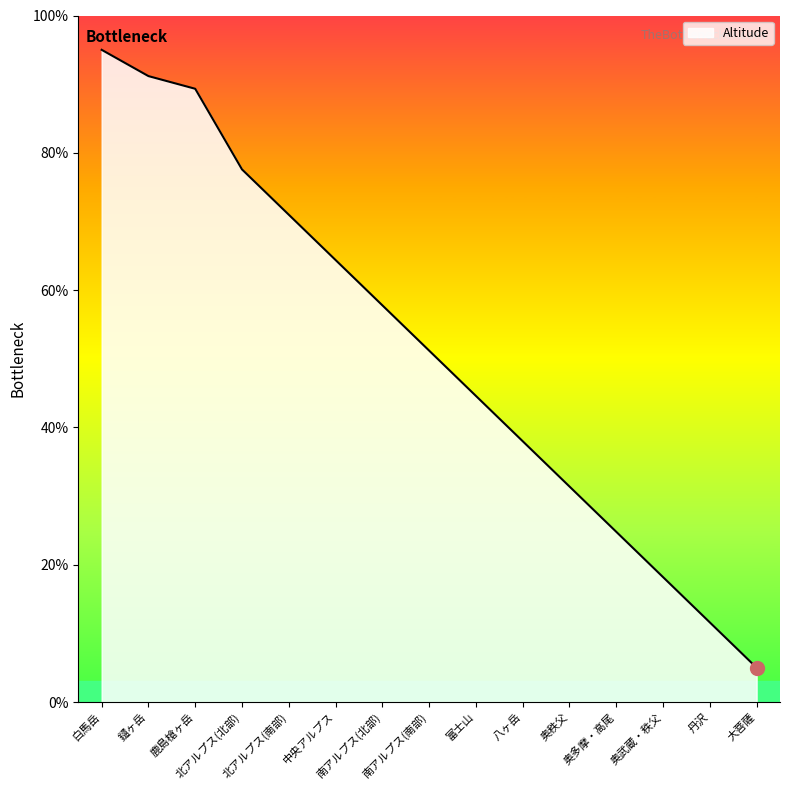

The chart shows a value of 31.4 at 奥秩父. True or false?

True